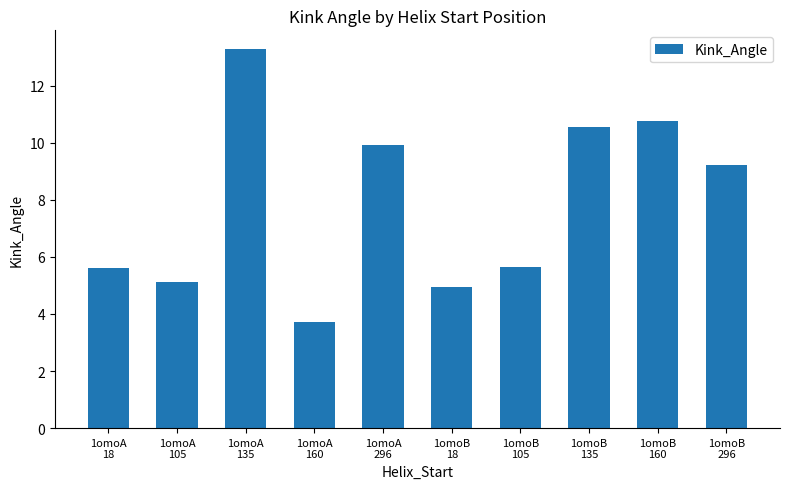

At which category does the chart reach its peak across all series?

1omoA
135